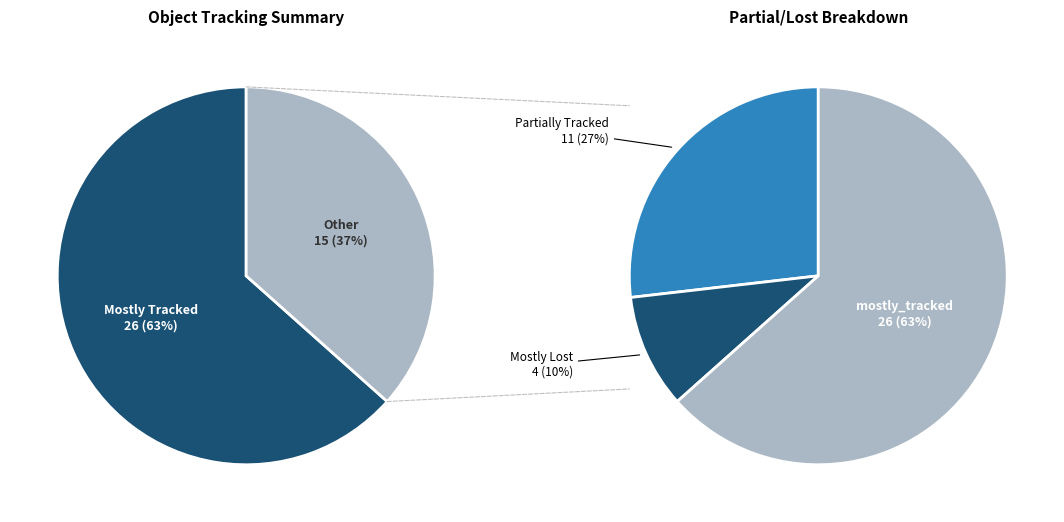

Approximately how many times larger is the value at mostly_tracked compared to mostly_lost?

6.5